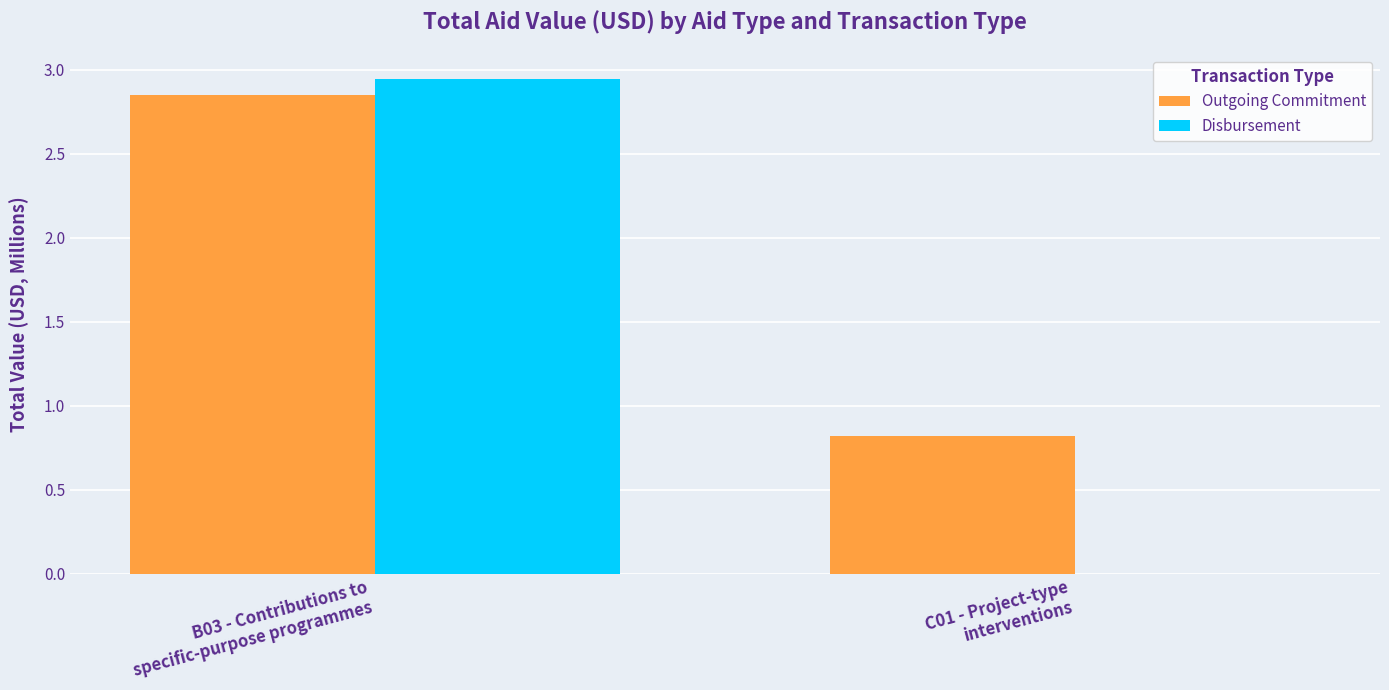

The value of Disbursement at C01 - Project-type
interventions is 0.0. True or false?

True